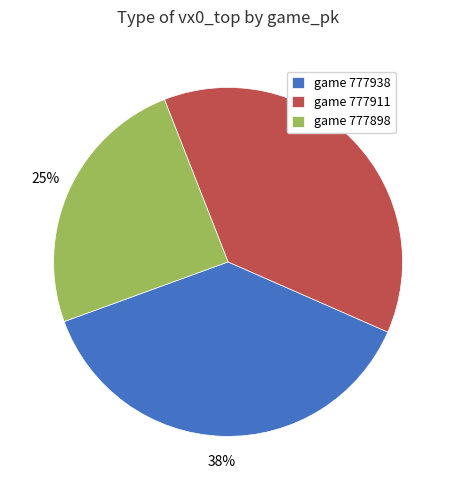

What percentage is the game 777898 slice, to the nearest percent?

25%